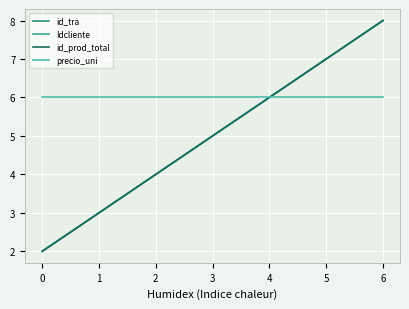

True or false: Idcliente and id_prod_total cross at least once.

False